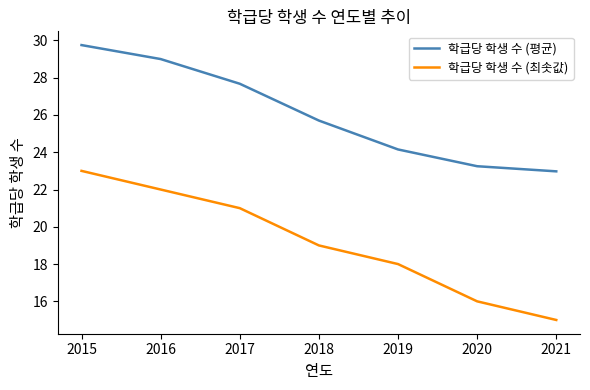

Rank the series by their maximum value, from highest to lowest.

학급당 학생 수 (평균), 학급당 학생 수 (최솟값)